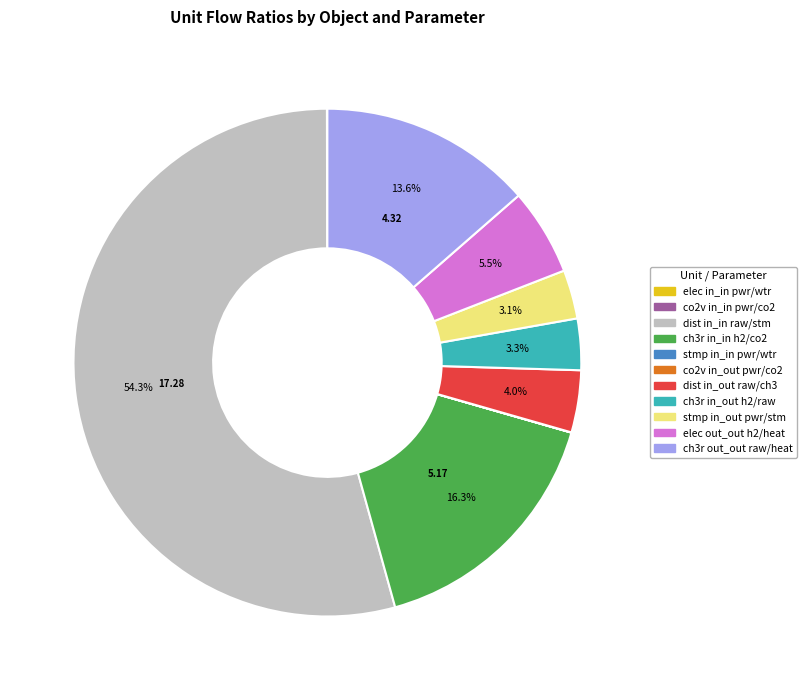

Is there any slice that represents more than half of the pie?

Yes